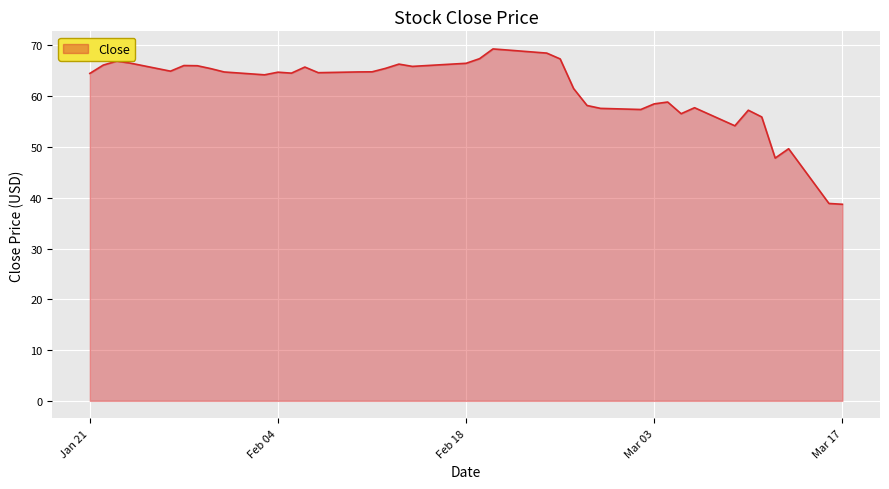

What is the maximum value shown in the chart?

69.3